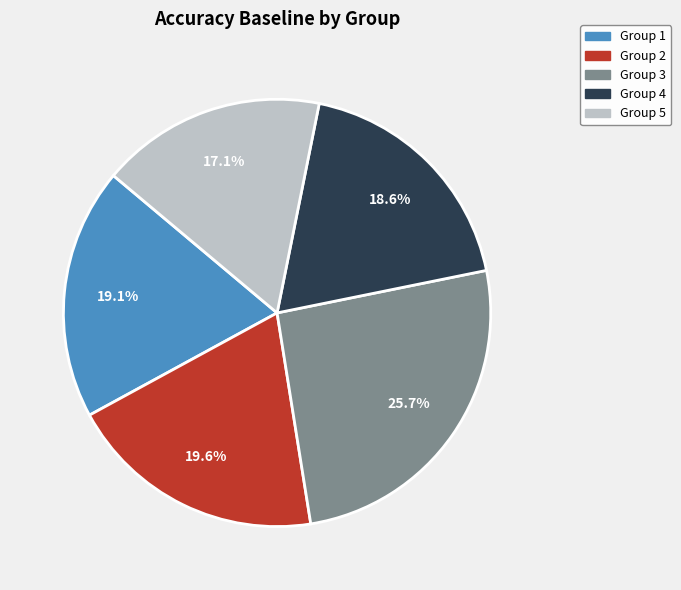

How many slices are in this pie chart?

5